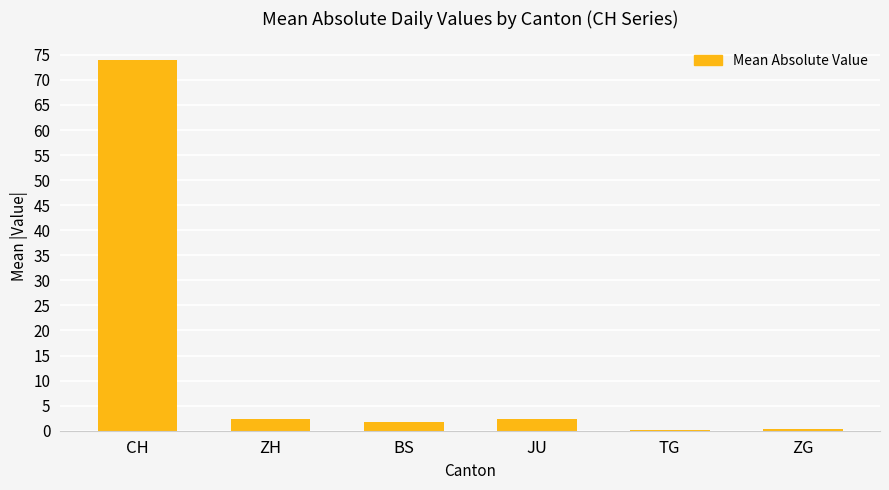

What is the sum of all values?

80.9